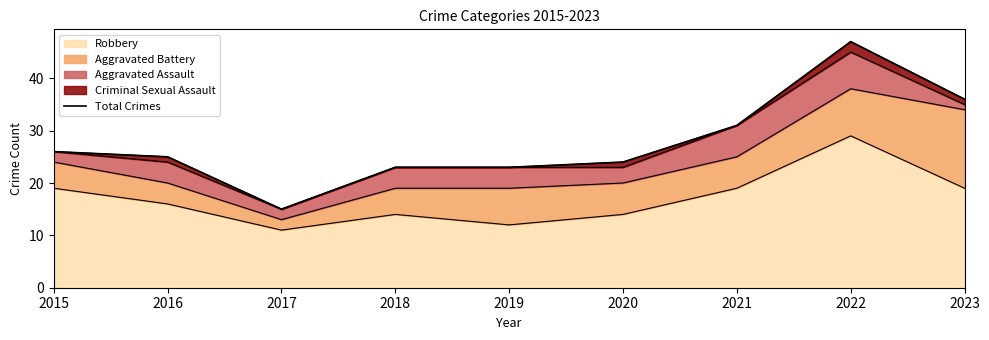

At which category does the data reach its first local peak?

2022